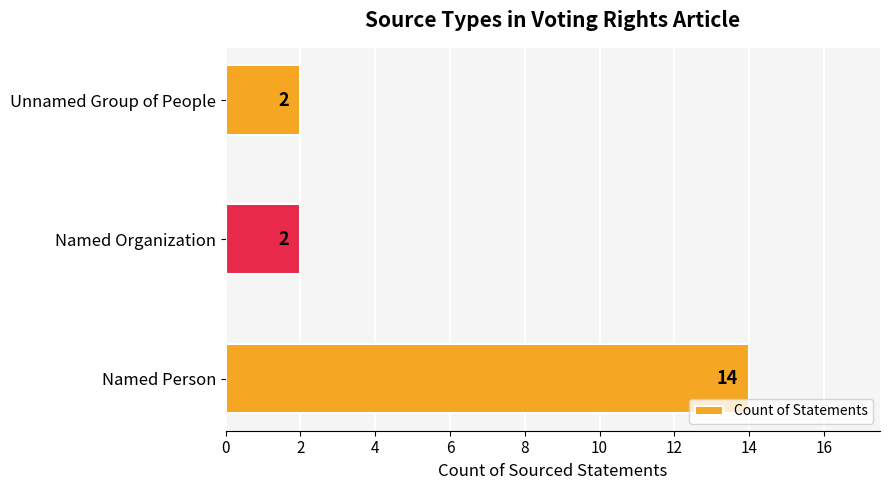

What is the sum of all values?

18